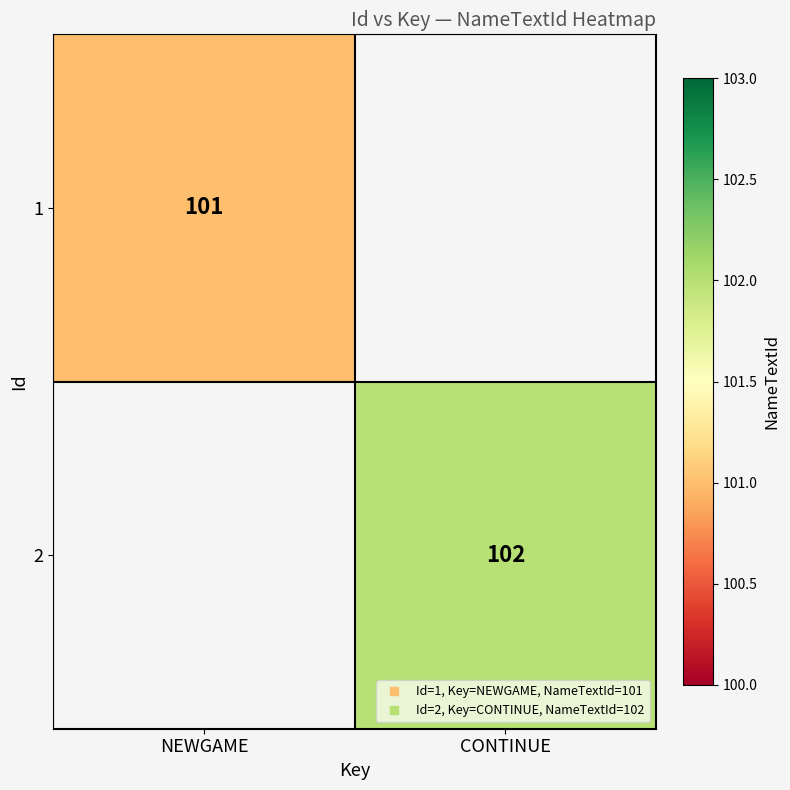

At which label is 1 closest to 101?

NEWGAME